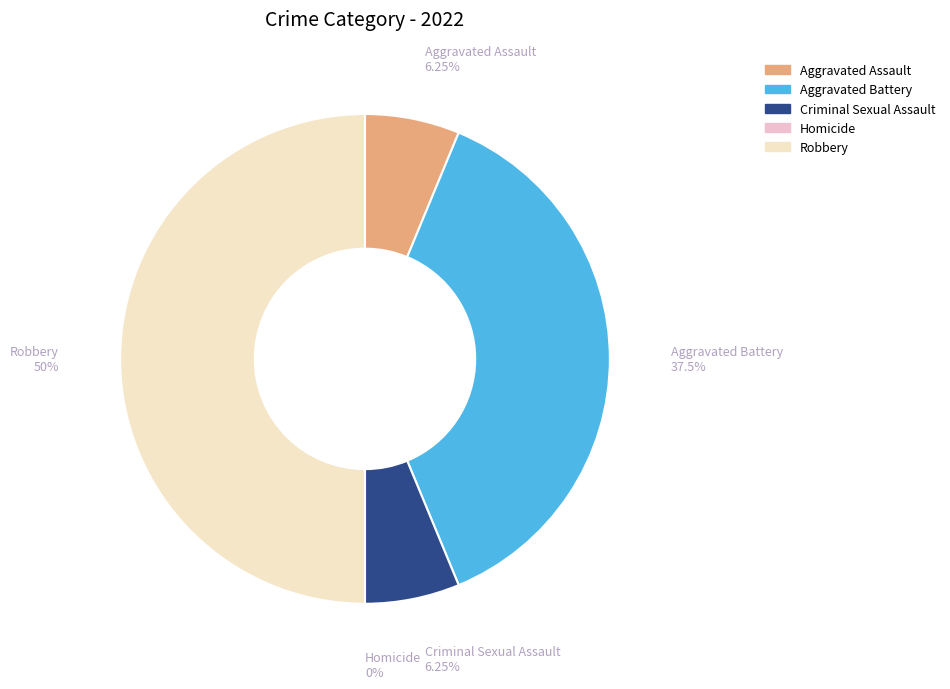

Which slice is the smallest?

Homicide